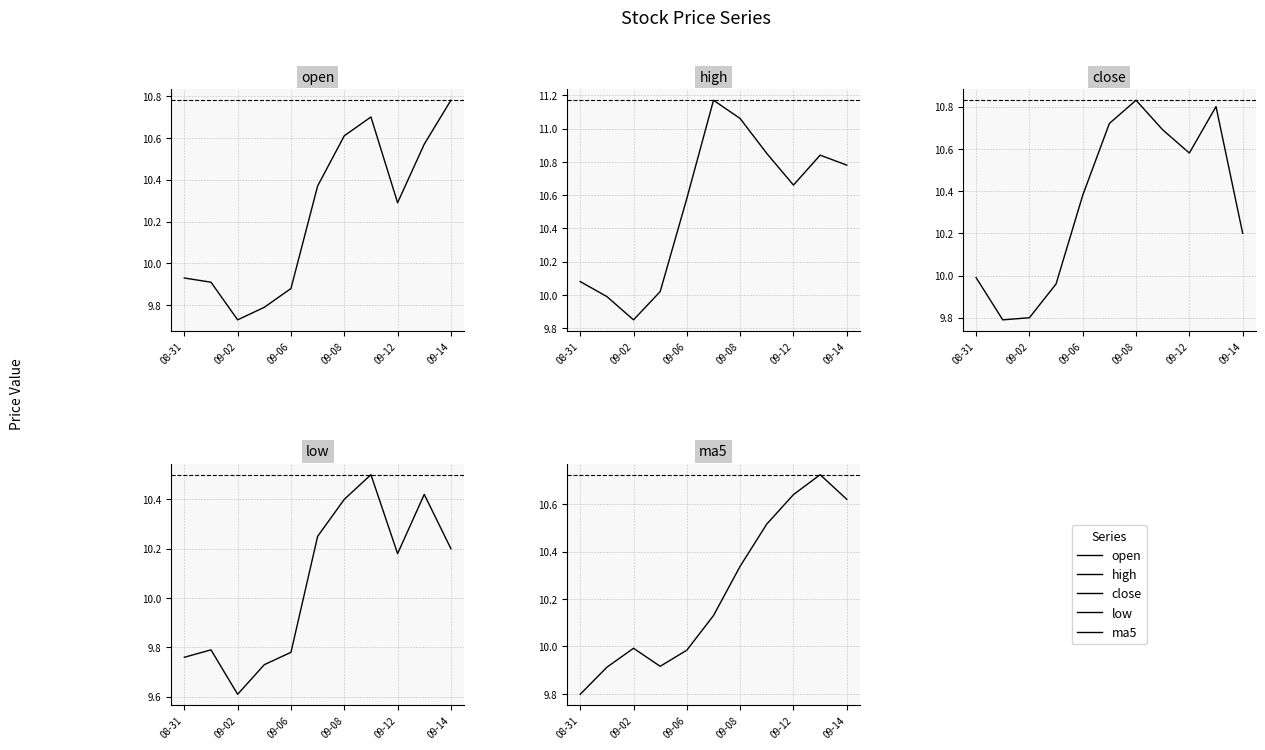

The value of close at 7 is 10.7. True or false?

True